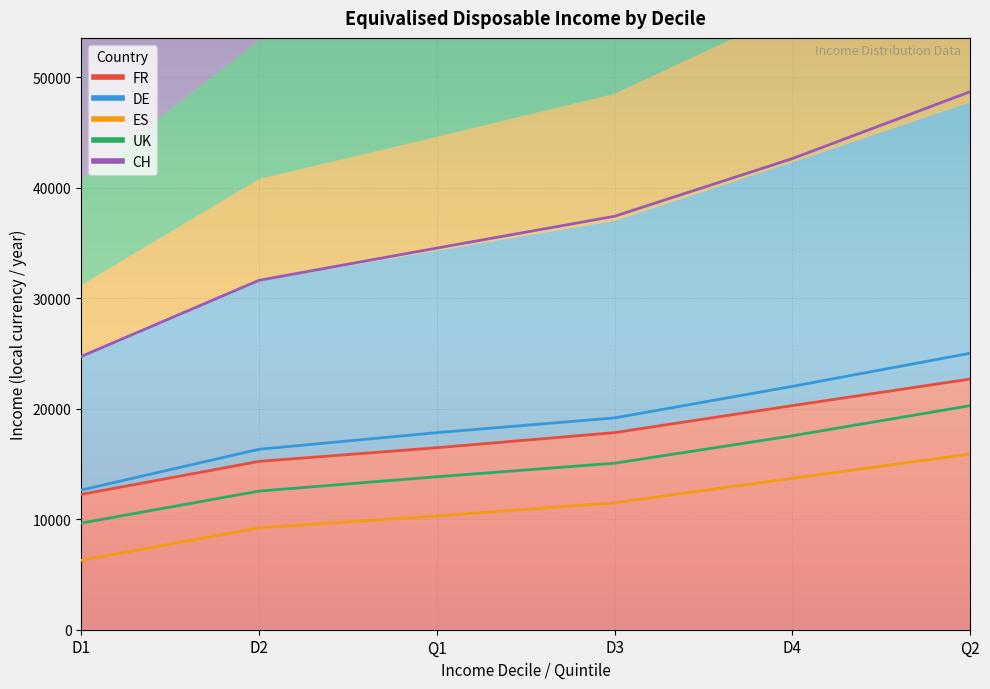

At which category is the sum across all series the highest?

Q2